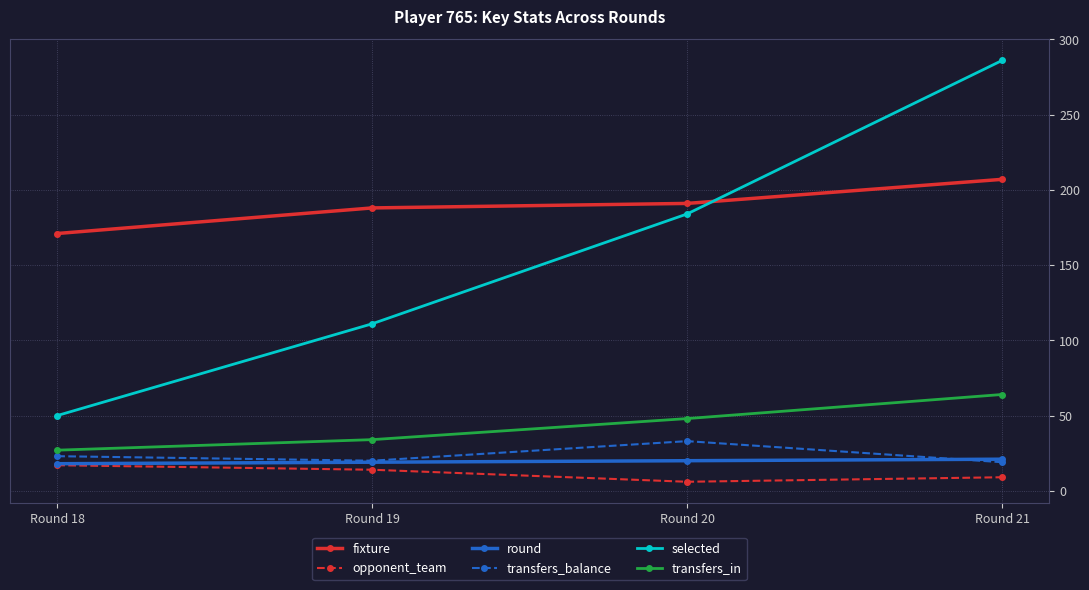

Is the value of transfers_in at Round 19 greater than the value of selected at Round 18?

No